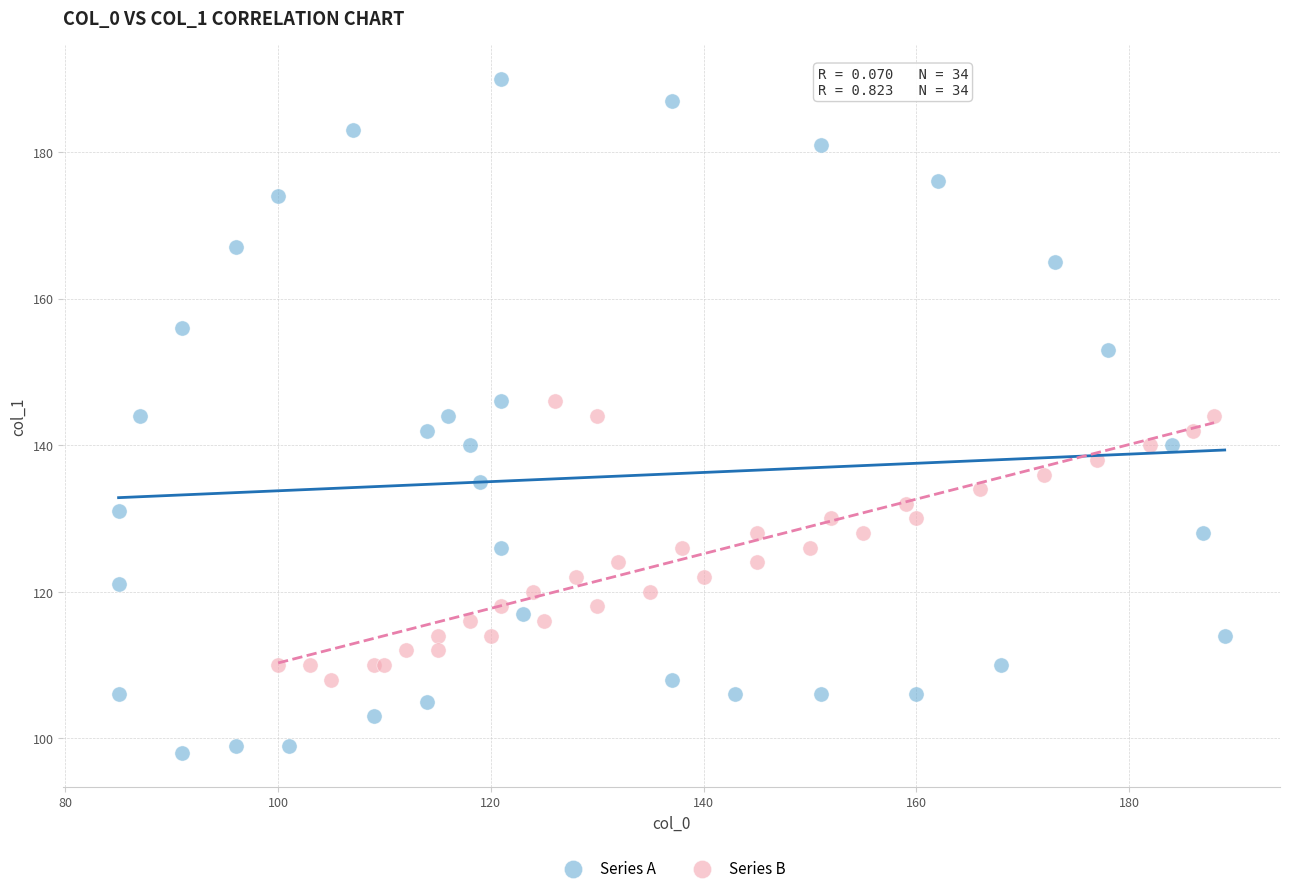

Which series reaches the maximum Y coordinate?

Series A